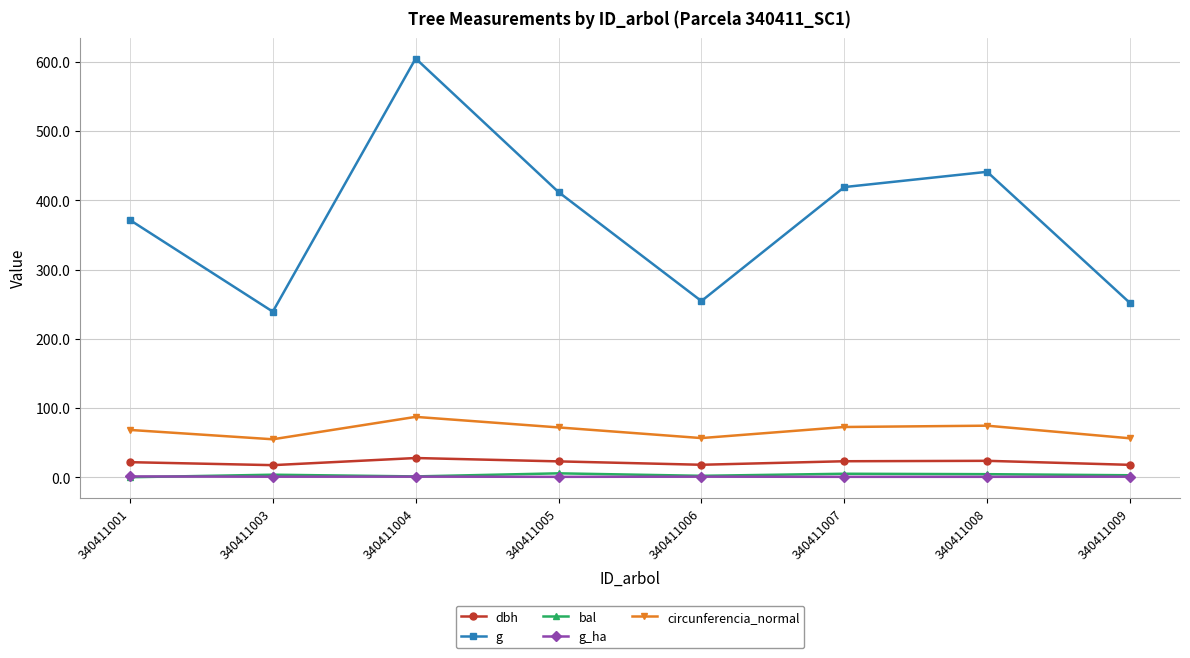

True or false: dbh and bal intersect in this chart.

False